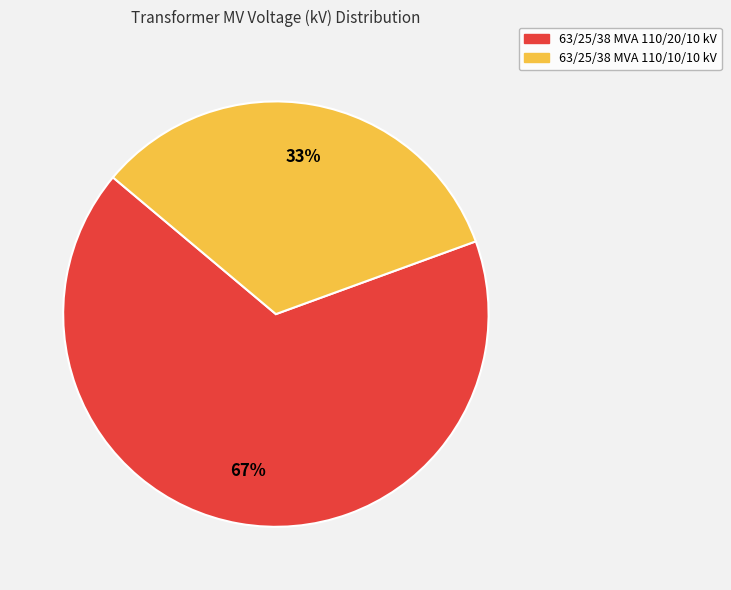

Approximately how many times larger is the value at 63/25/38 MVA 110/10/10 kV compared to 63/25/38 MVA 110/20/10 kV?

0.5